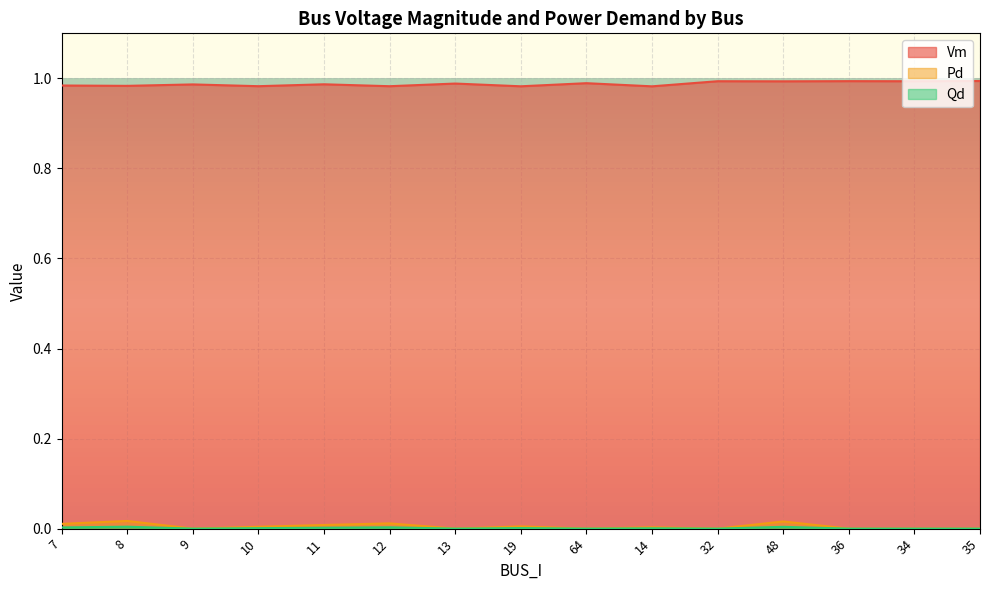

Where is Vm nearest to the value 0?

14